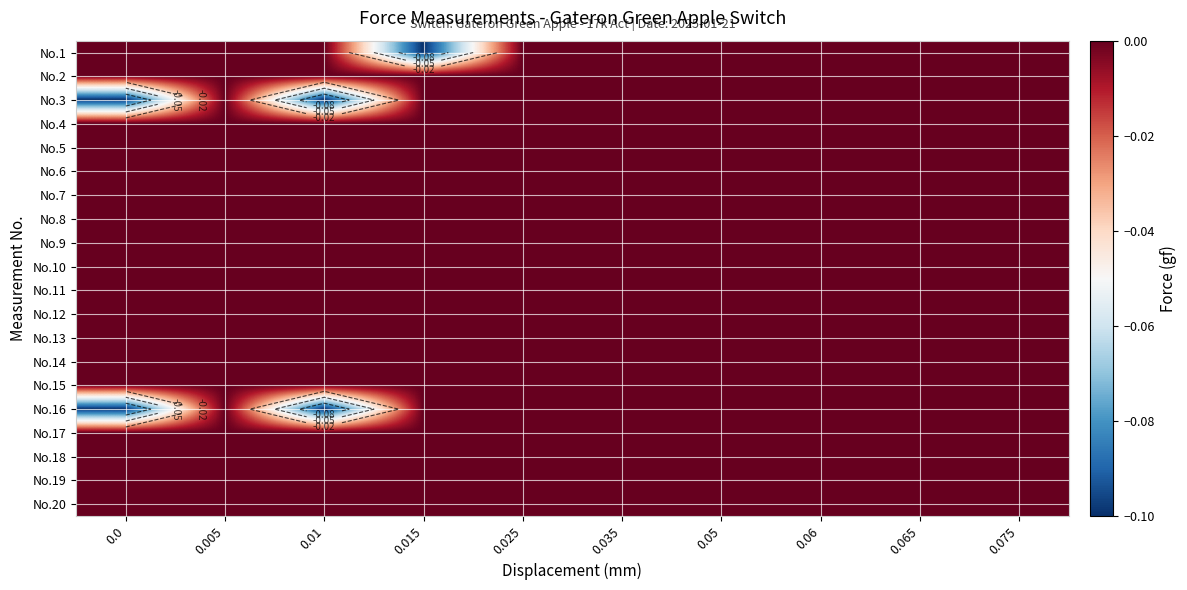

At which category is the sum across all series the highest?

0.005